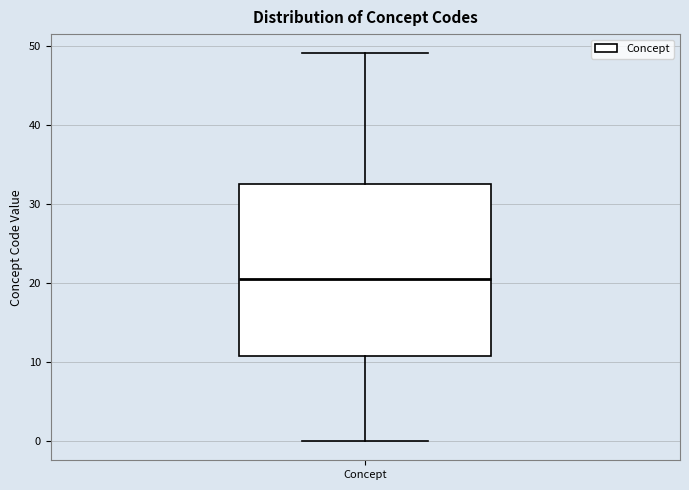

Transcribe this box plot: give where the median line is, the range the box spans, and where the two whiskers end, as read against the y-axis. The values are not printed on the chart, so give them approximately, as read against the axis.

median 21, box 11 to 33, whiskers 0 to 49